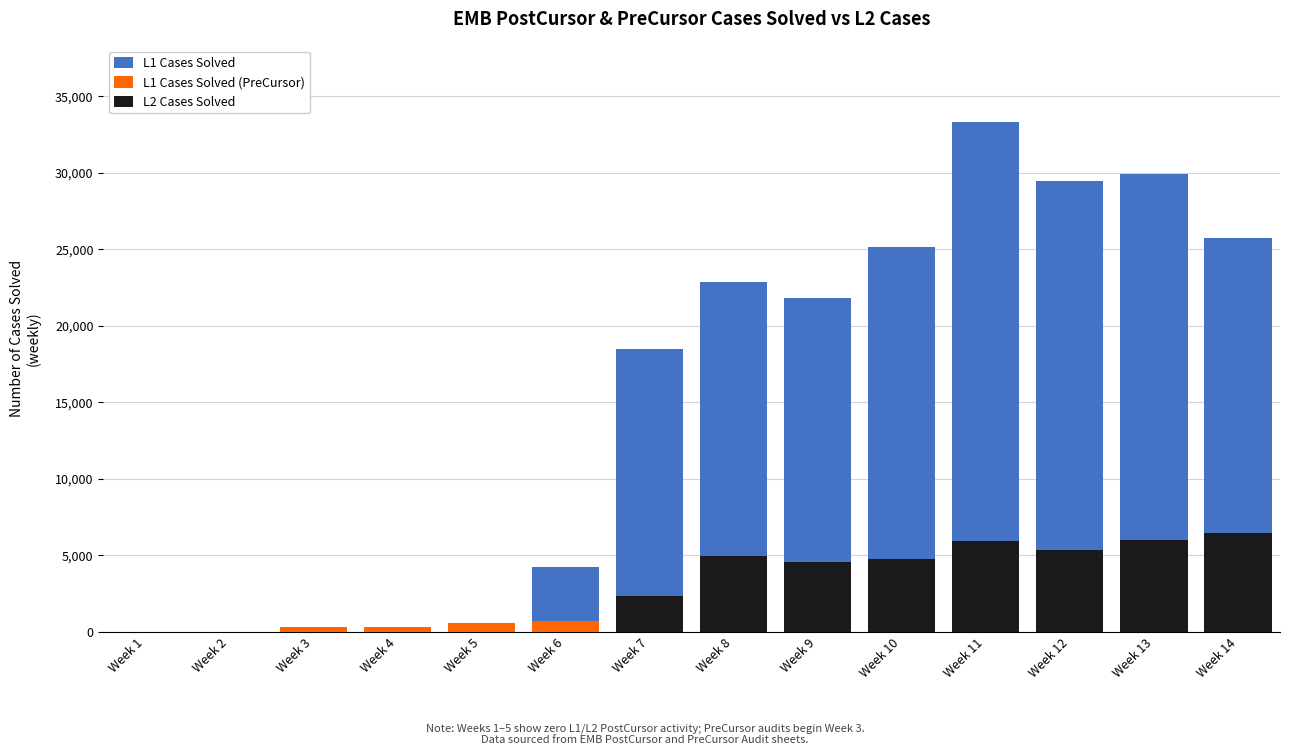

Reading right to left, transcribe all the data shown in this chart.

L1 Cases Solved: 25753	29914	29443	33307	25155	21811	22876	18492	4203	0	0	0	0	0
L1 Cases Solved (PreCursor): 1474	663	533	478	624	821	873	942	709	574	287	307	0	0
L2 Cases Solved: 6416	5999	5310	5925	4746	4536	4969	2357	0	0	0	0	0	0